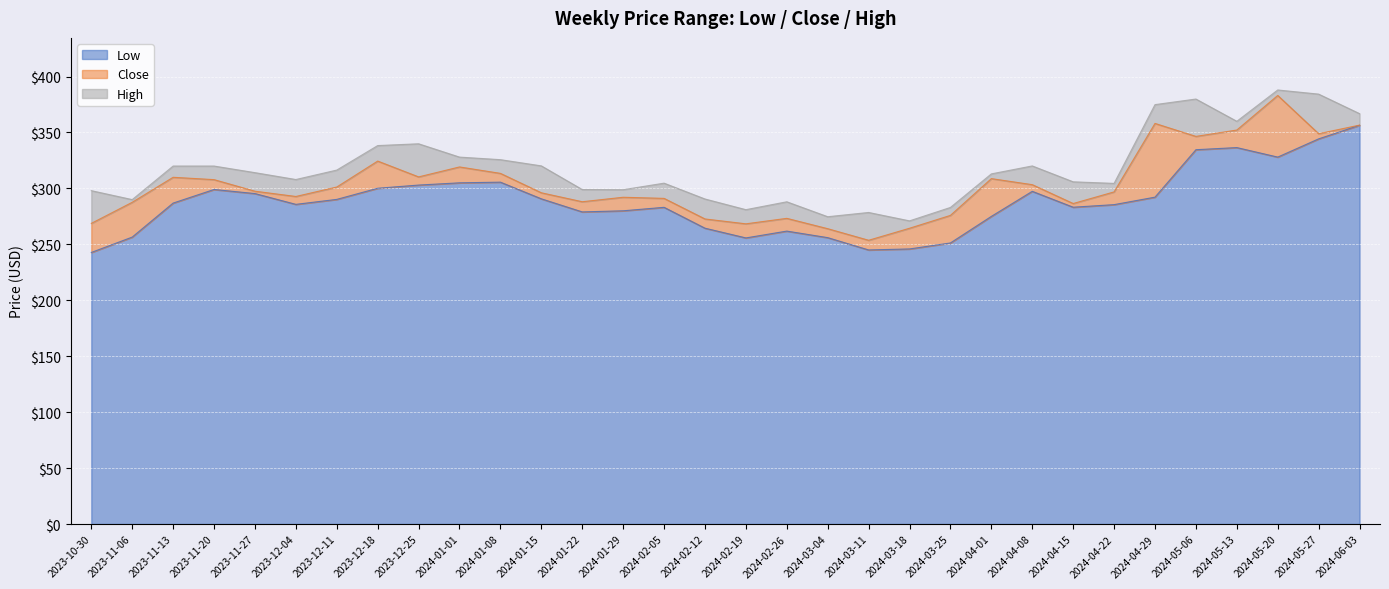

What is the minimum value for Close?

253.6